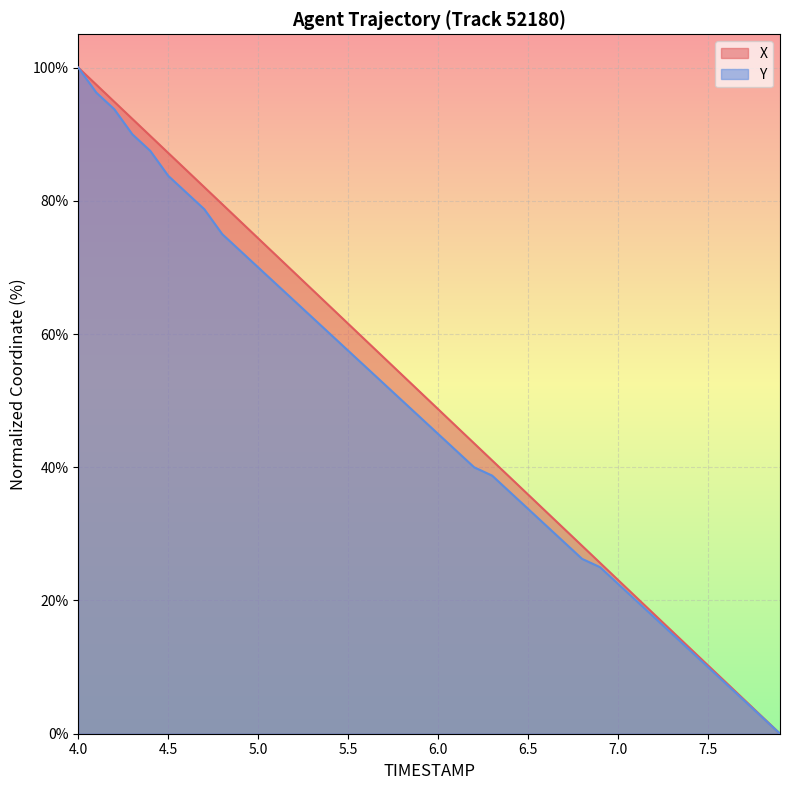

At which label does X reach its peak?

4.0